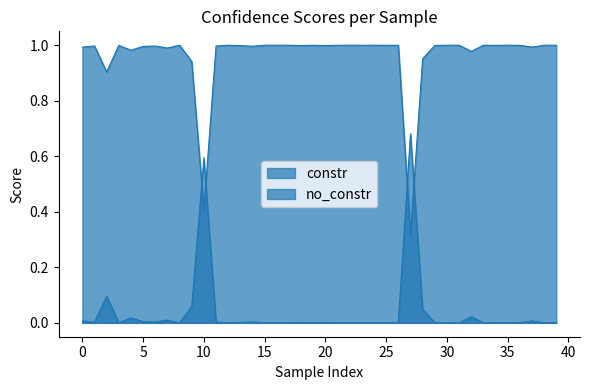

How many intersections are there between constr and no_constr?

4